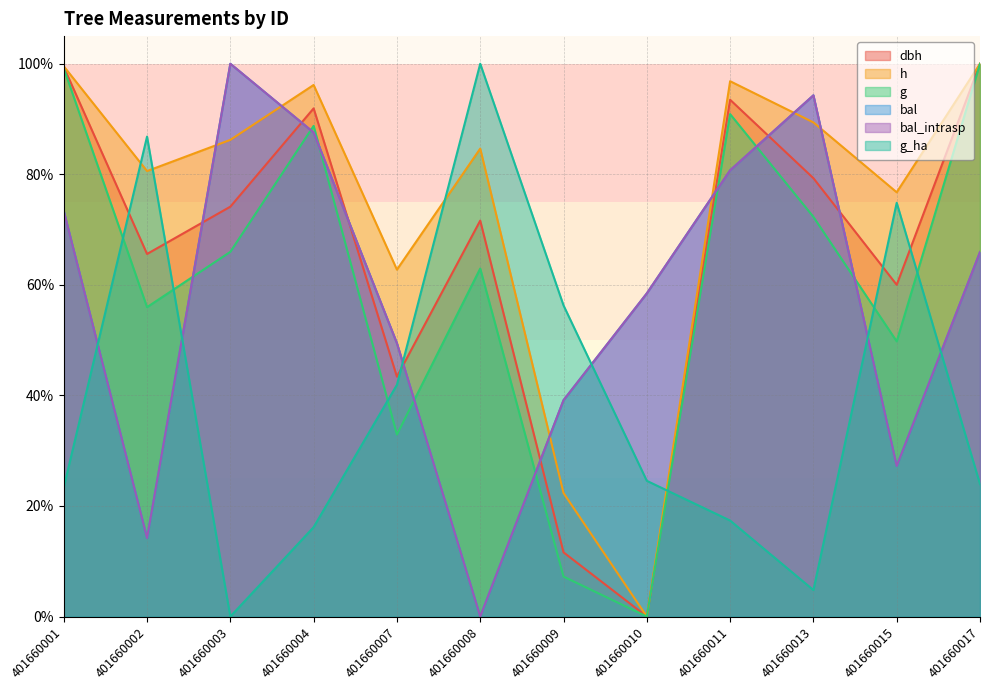

At which label does g_ha reach its minimum?

401660003